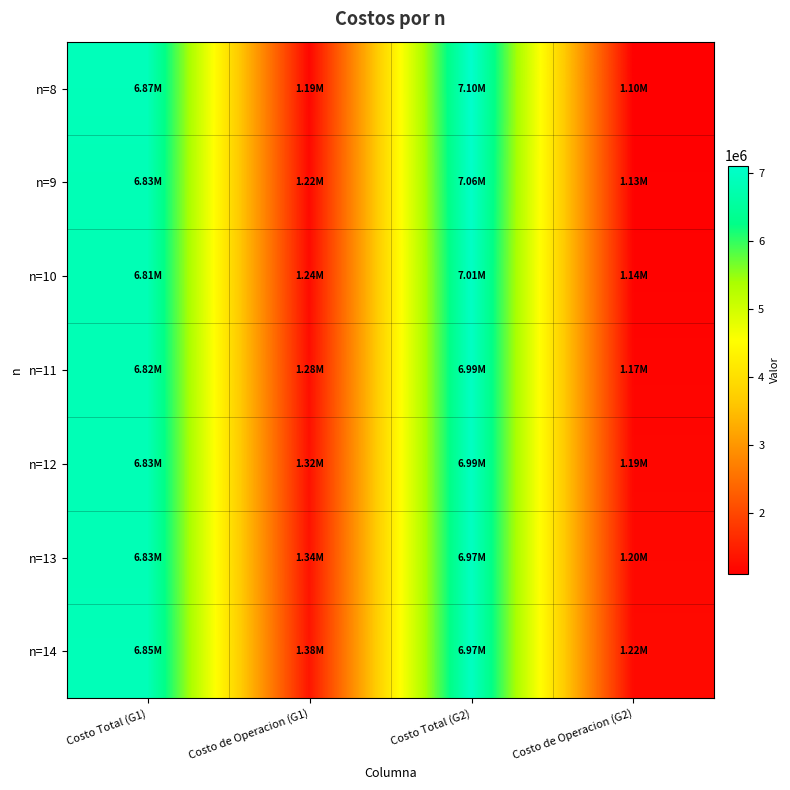

Which series has the largest total across all categories?

n=14